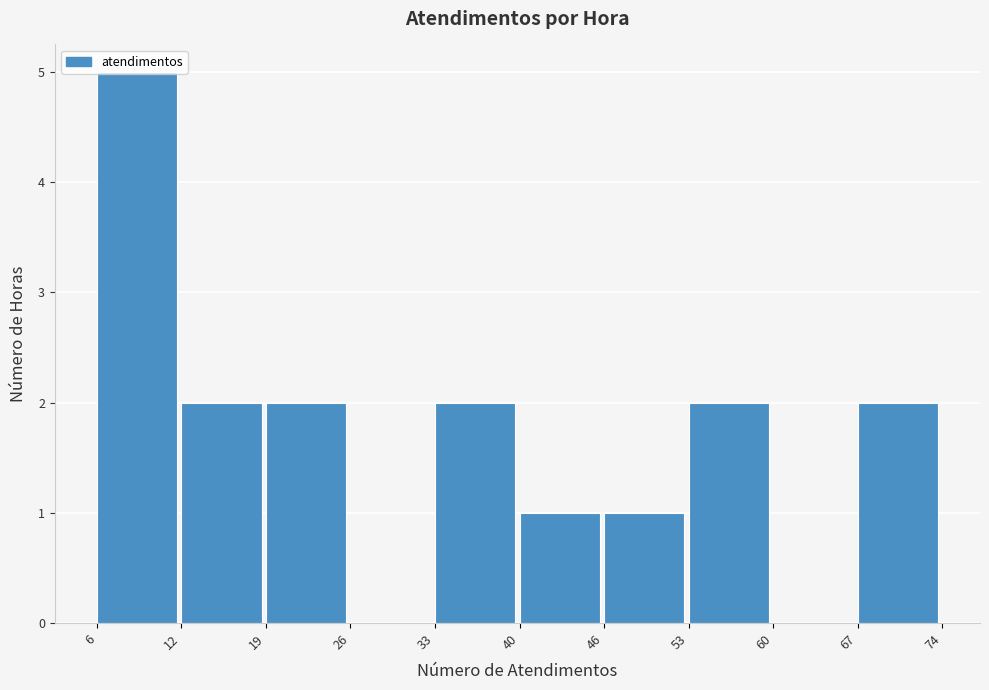

Which has a higher value, 40 or 60?

40